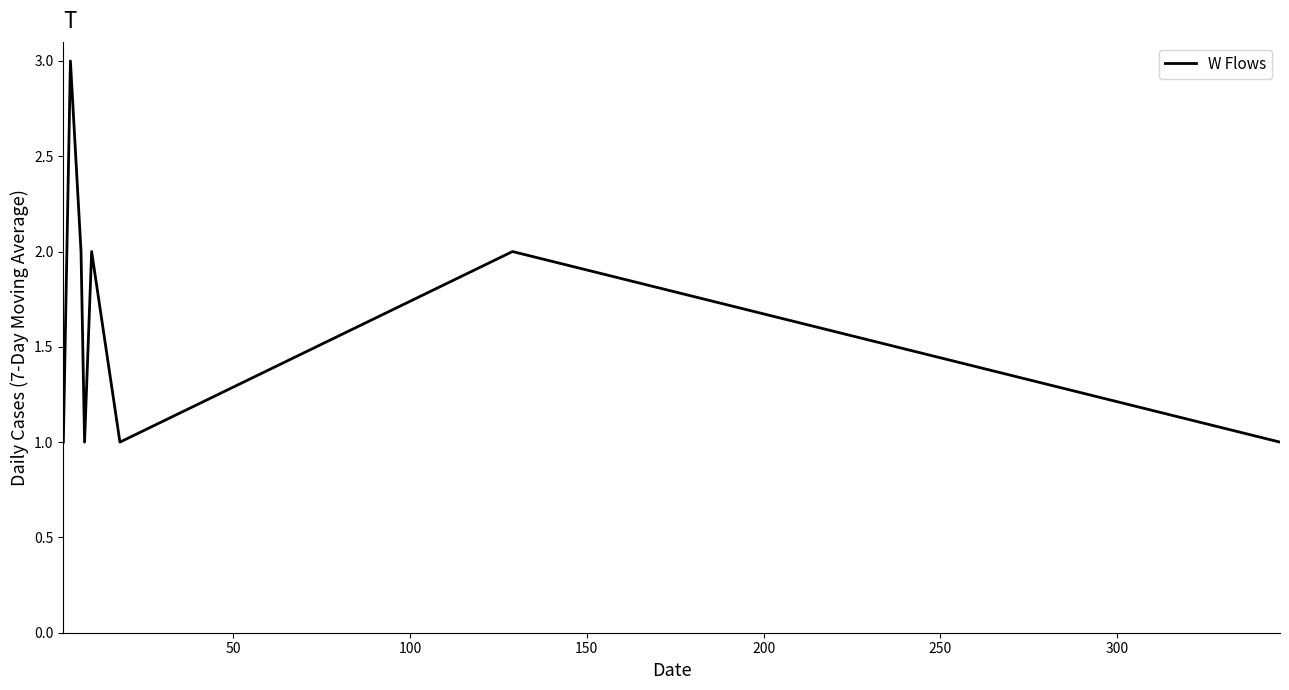

Does the chart display data point markers on the line(s)?

No